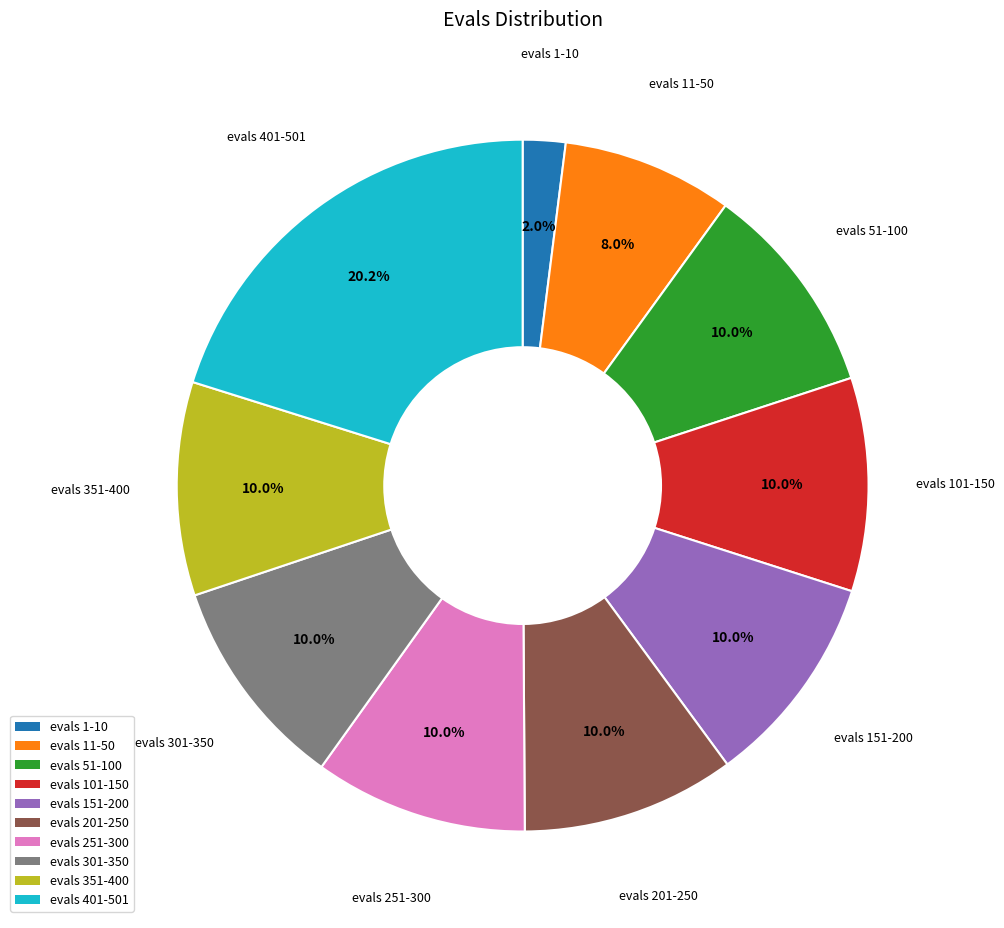

What portion of the pie excludes evals 51-100?

90.0%